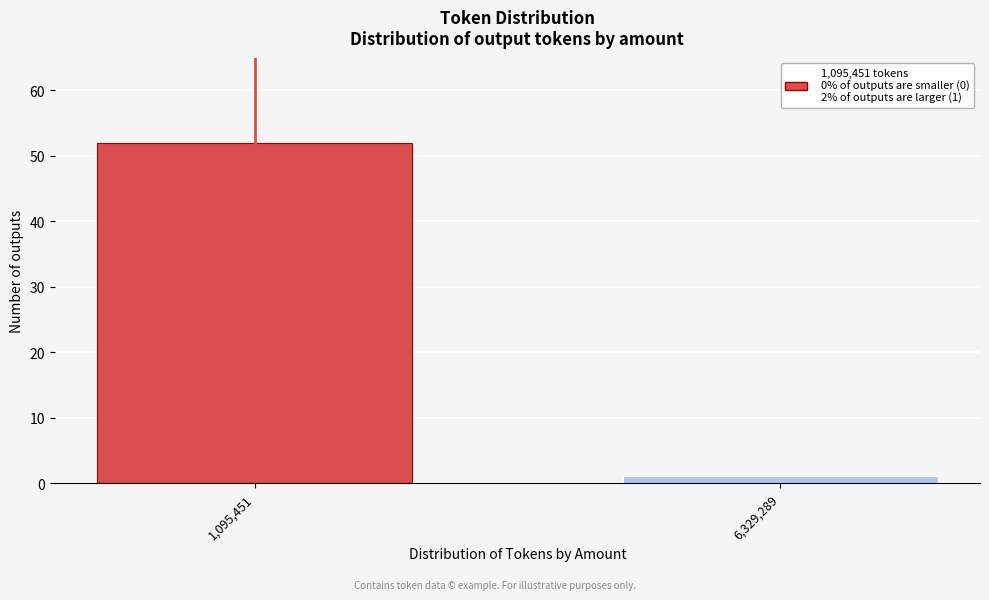

Reading left to right, extract all data points from this chart.

1,095,451=52	6,329,289=1